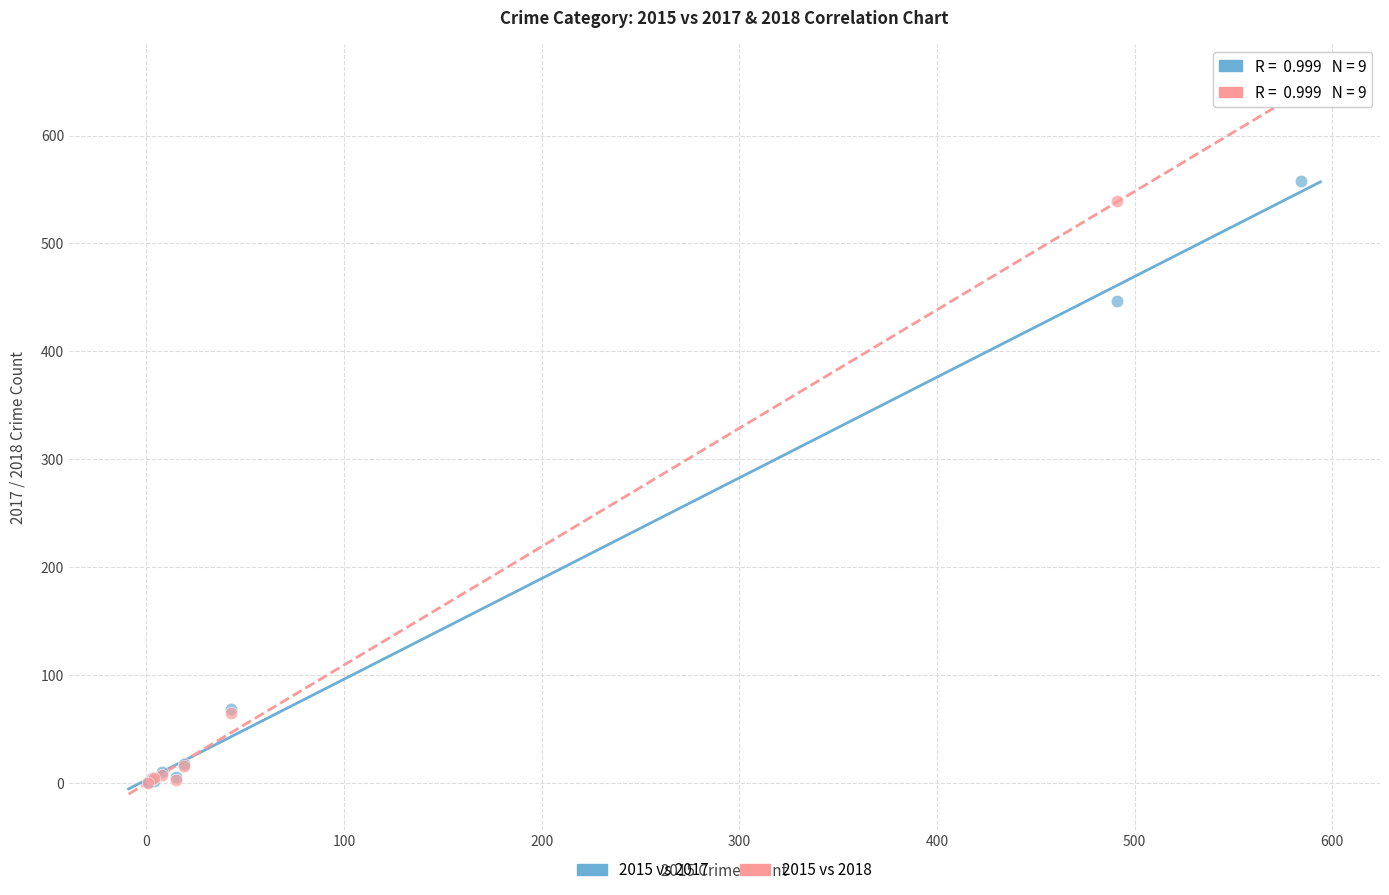

In the 2015 vs 2017 series, what Y value is closest to 279?

447